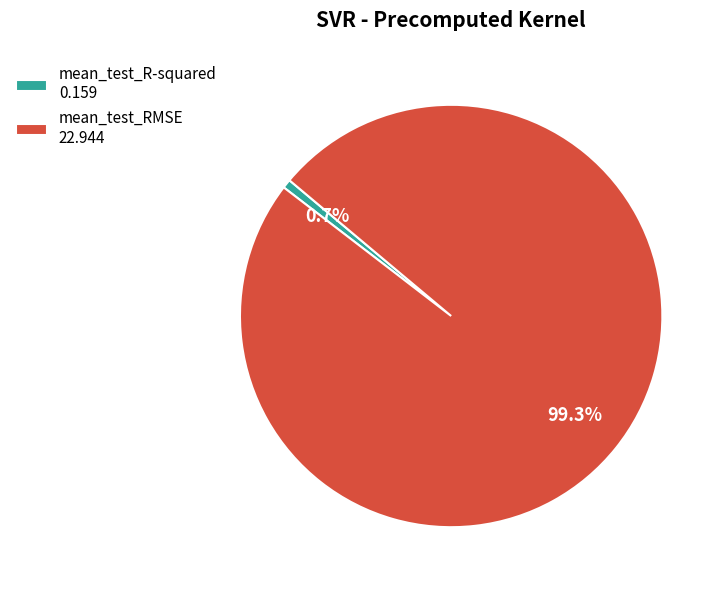

How many slices are in this pie chart?

2